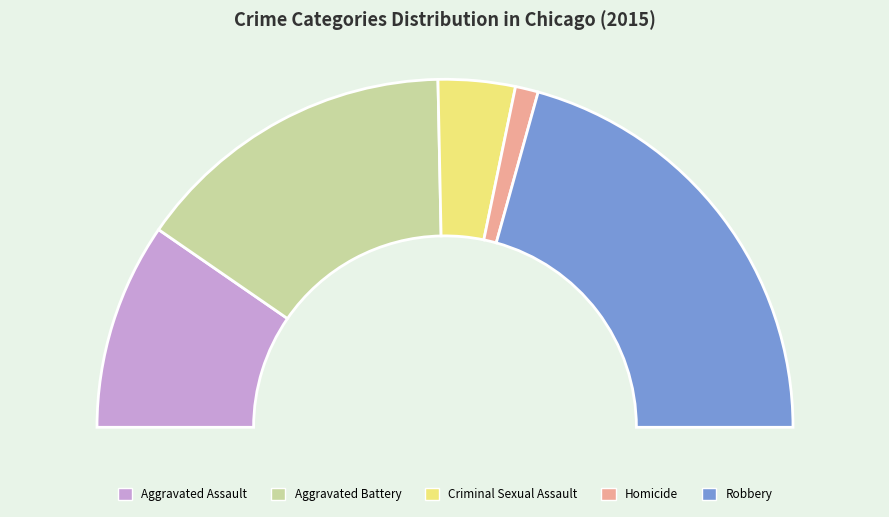

Is there a majority slice in this chart?

No